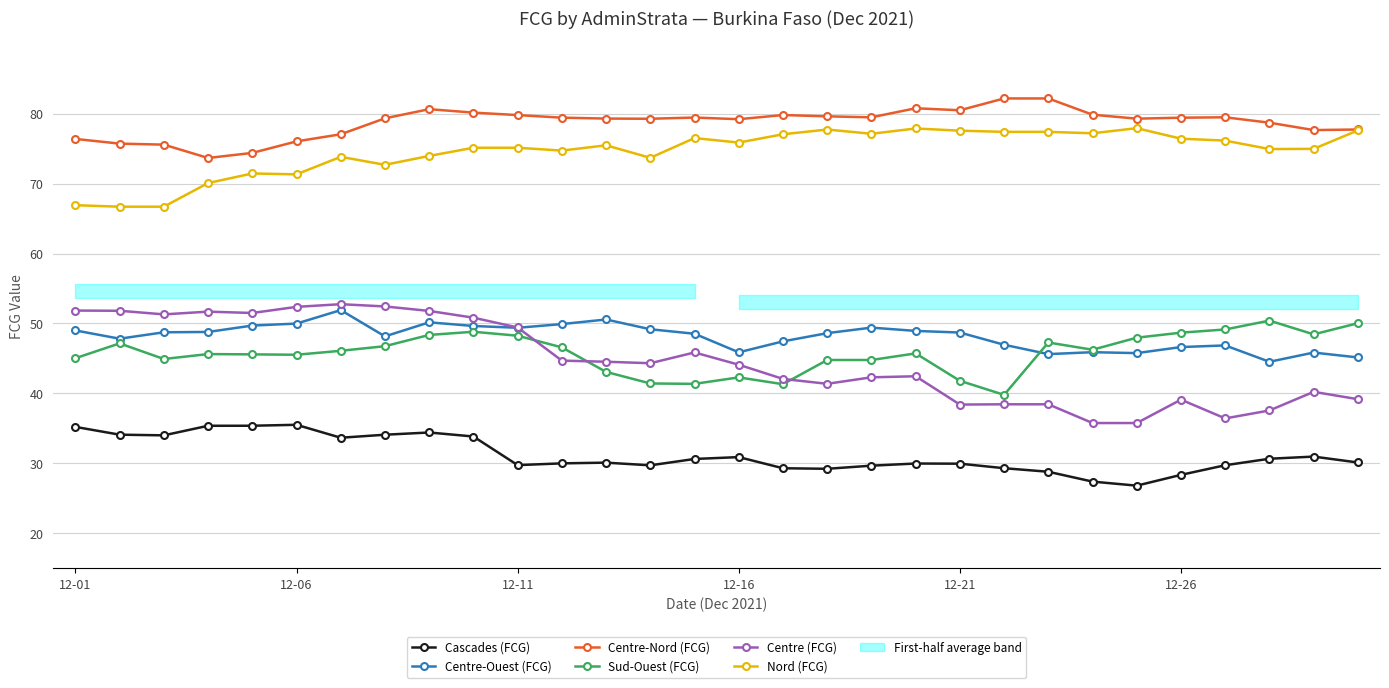

Rank the series by their maximum value, from highest to lowest.

Centre-Nord (FCG), Nord (FCG), Centre (FCG), Centre-Ouest (FCG), Sud-Ouest (FCG), Cascades (FCG)